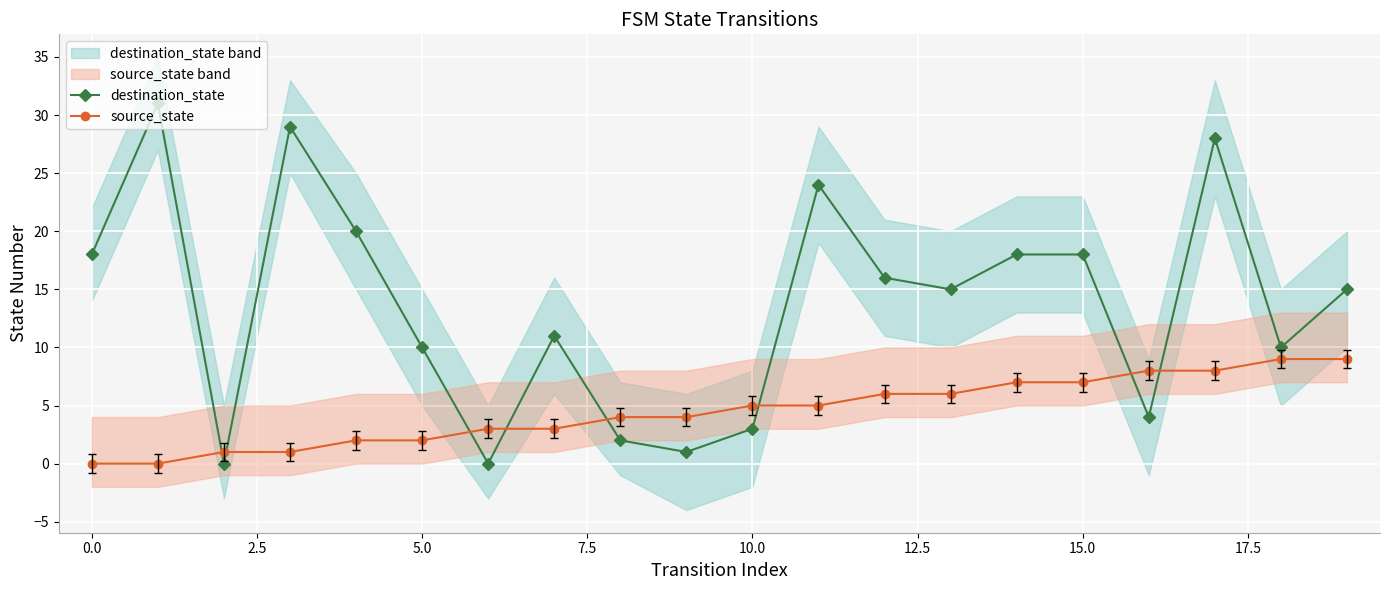

After their last crossing, which series has the higher values: source_state or destination_state?

destination_state